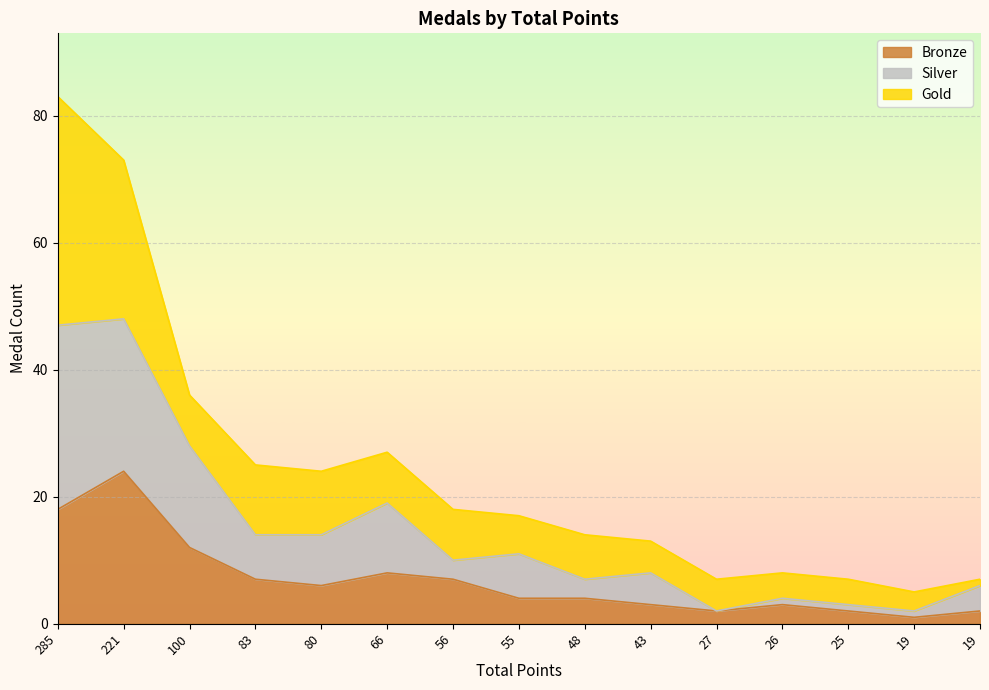

What are all the series names shown in the legend?

Bronze, Silver, Gold